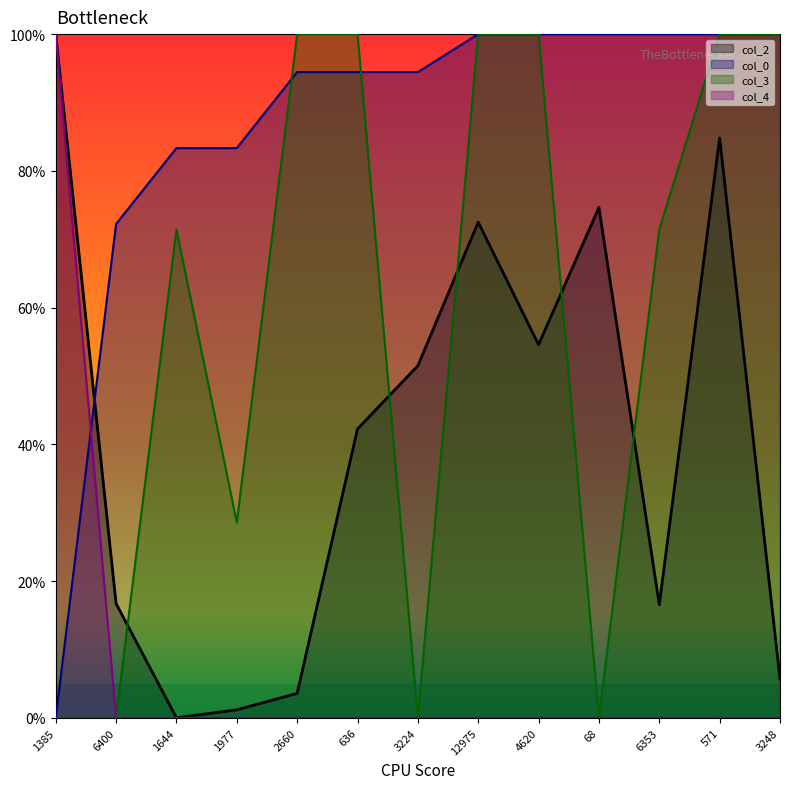

How many values in col_0 are above zero?

12